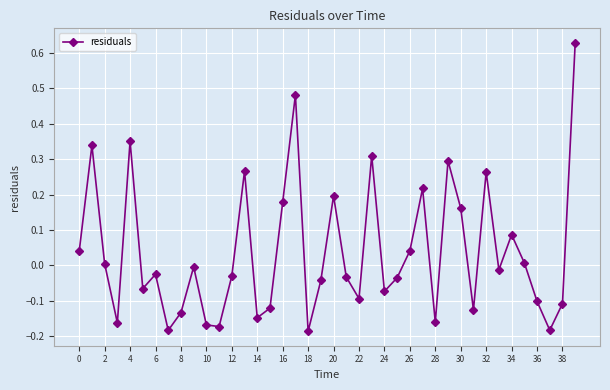

True or false: there are more than 1 points higher than both neighbors.

True